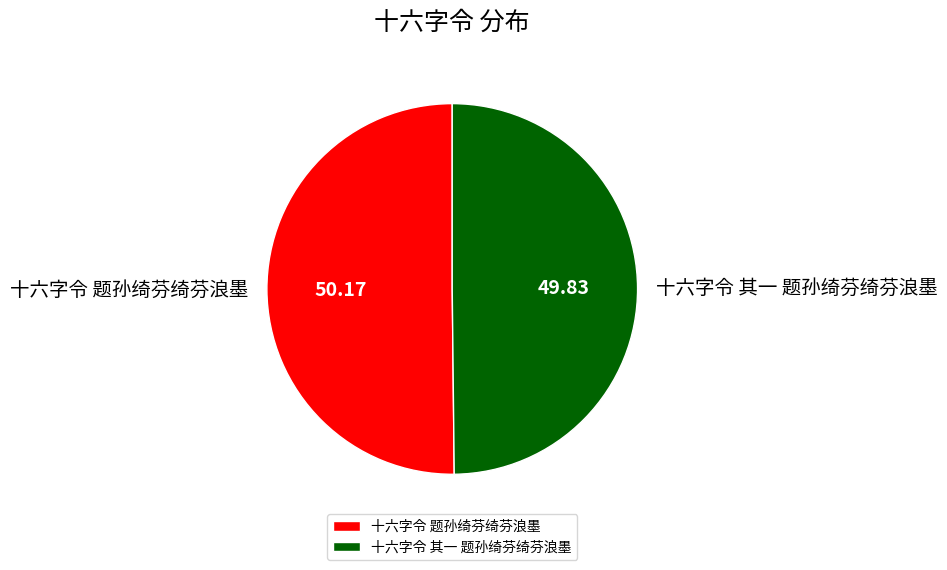

Is the sum of 十六字令 其一 题孙绮芬绮芬浪墨 and 十六字令 题孙绮芬绮芬浪墨 greater than half?

Yes